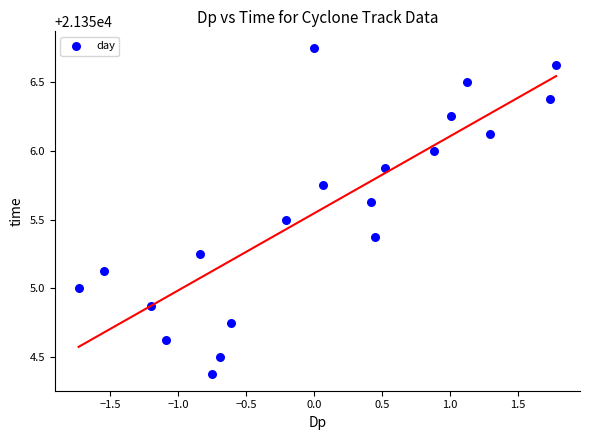

What is the range of X values (max minus min)?

3.5